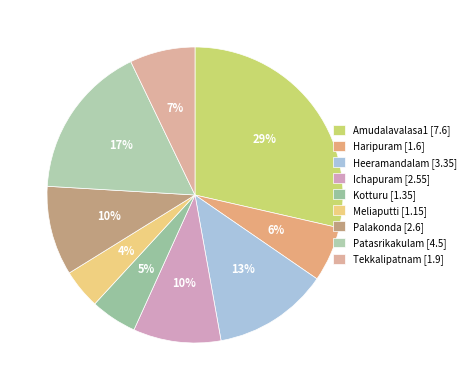

To the nearest percent, what is the average slice percentage?

11%